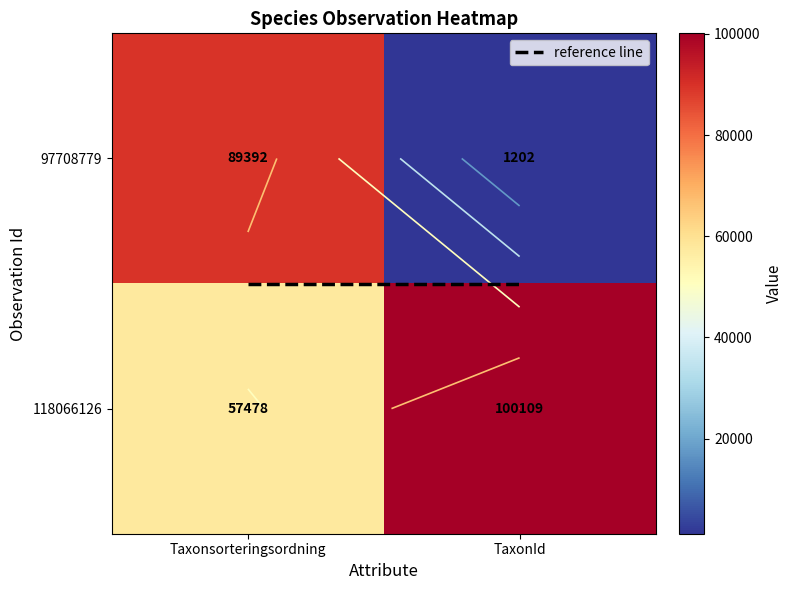

How many 118066126 values are between 57478 and 100109?

2